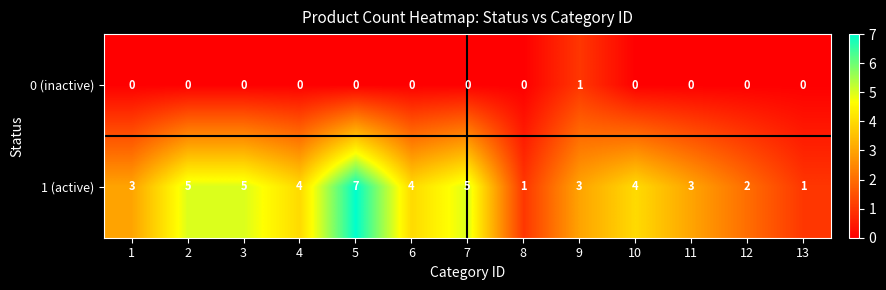

Which series changed the most between 4 and 12?

1 (active)